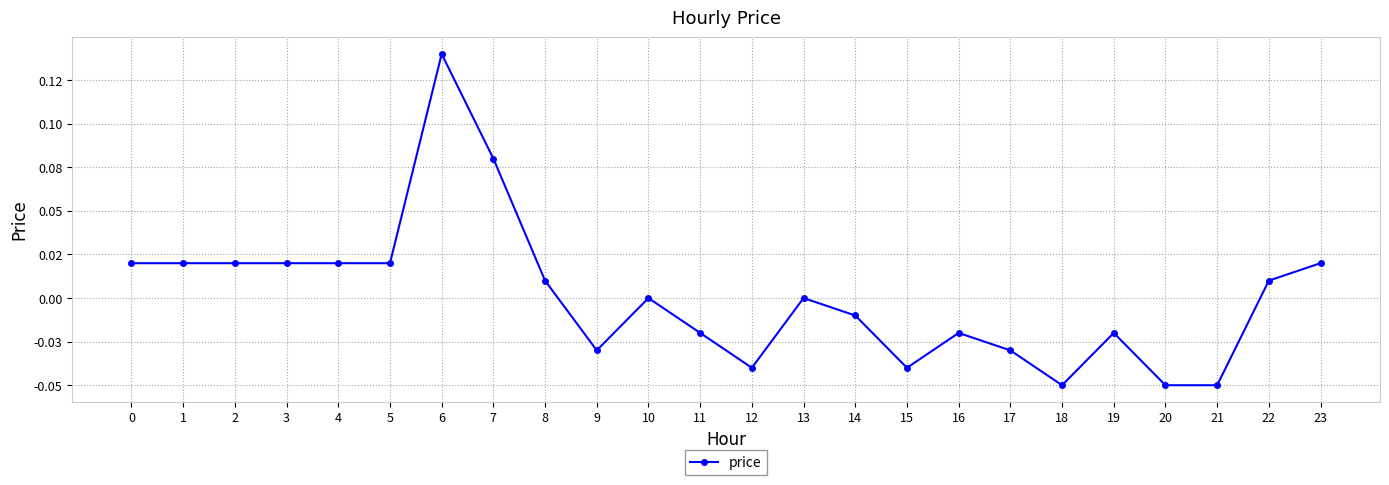

At which category does the chart reach its minimum across all series?

18